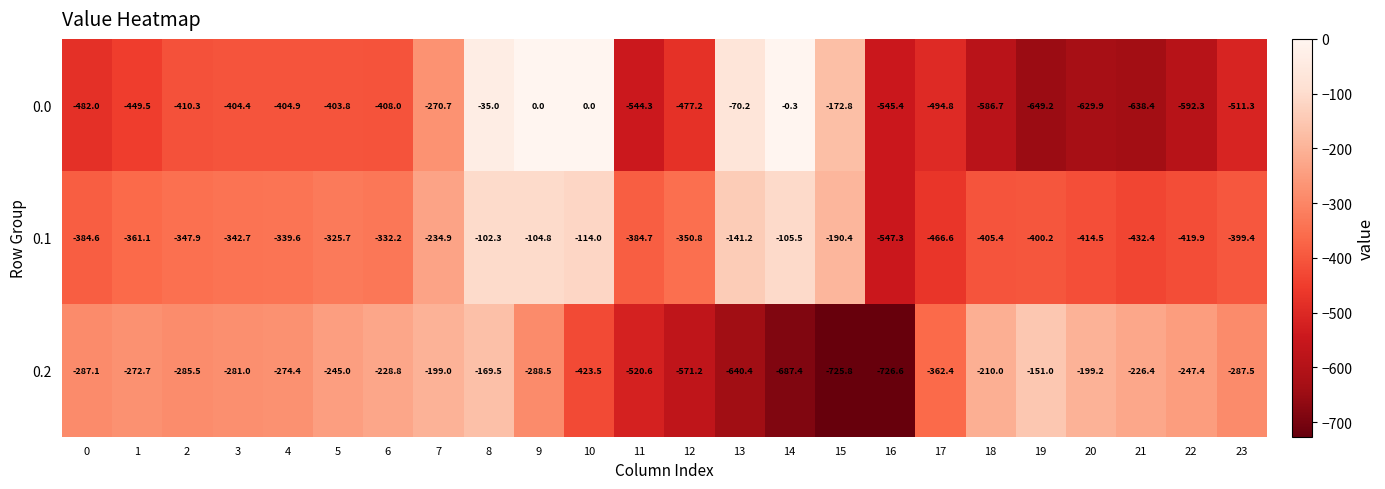

List the series in order of their peak value, highest first.

0.0, 0.1, 0.2